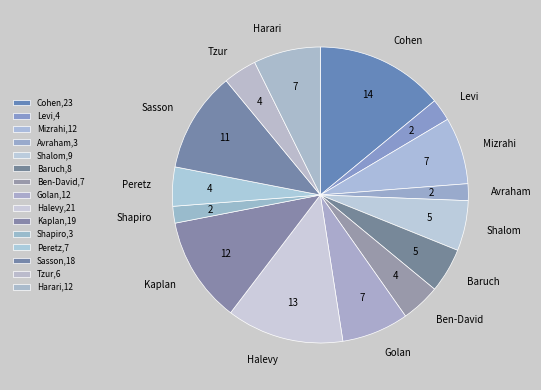

Does any single category account for the majority?

No